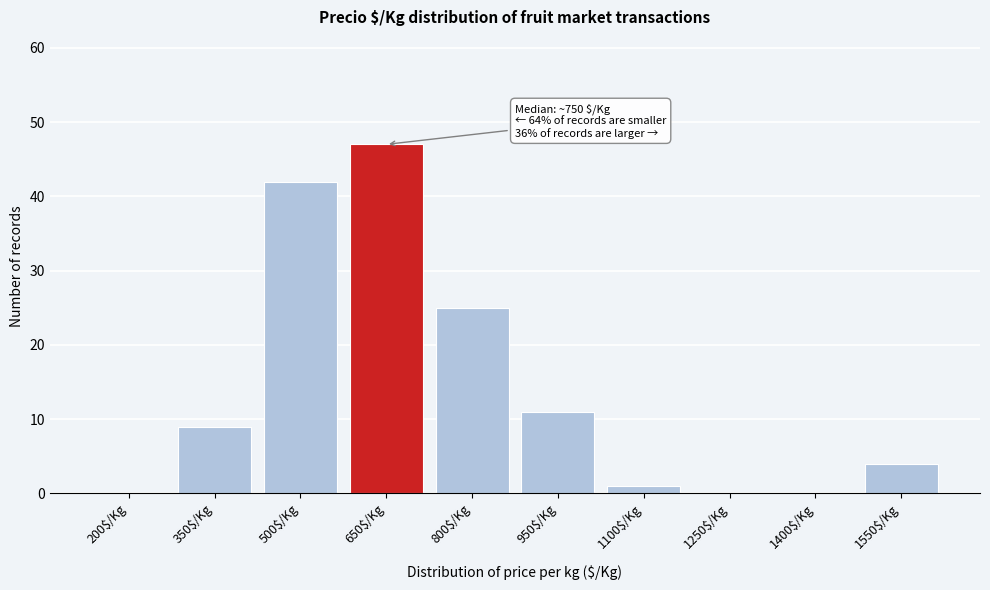

Is it true that the value at 950$/Kg is 19?

False